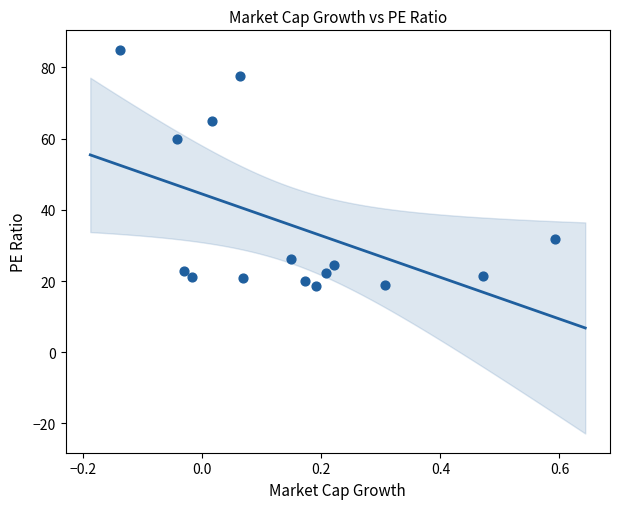

What is the range of Y values (max minus min)?

66.6